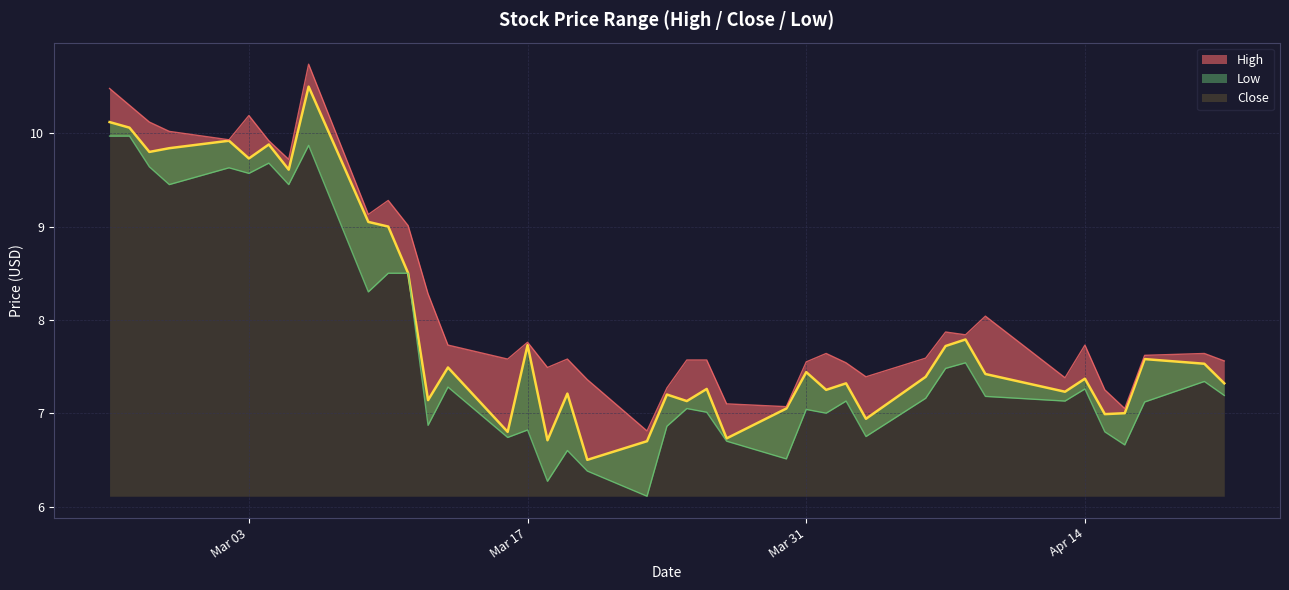

At which category does the chart reach its minimum across all series?

2020-03-23